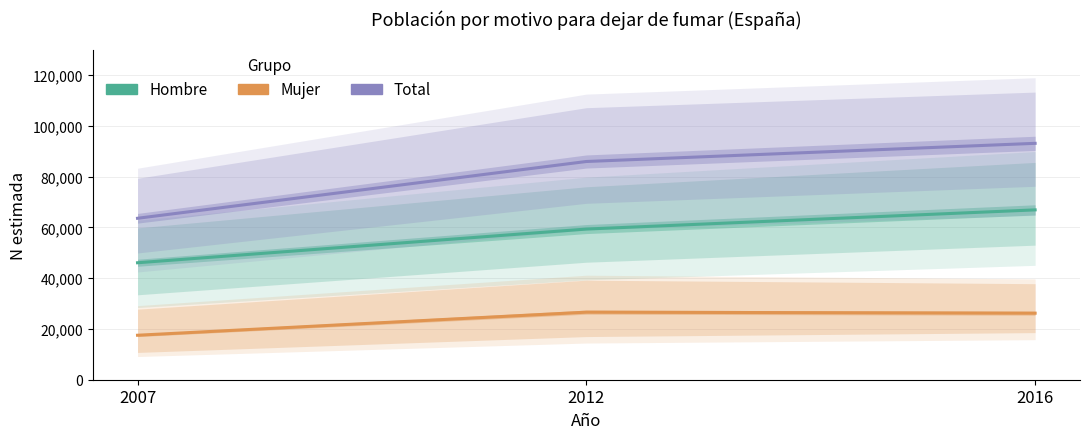

What is the difference between the maximum and minimum values in the Mujer (N estimada) series?

9092